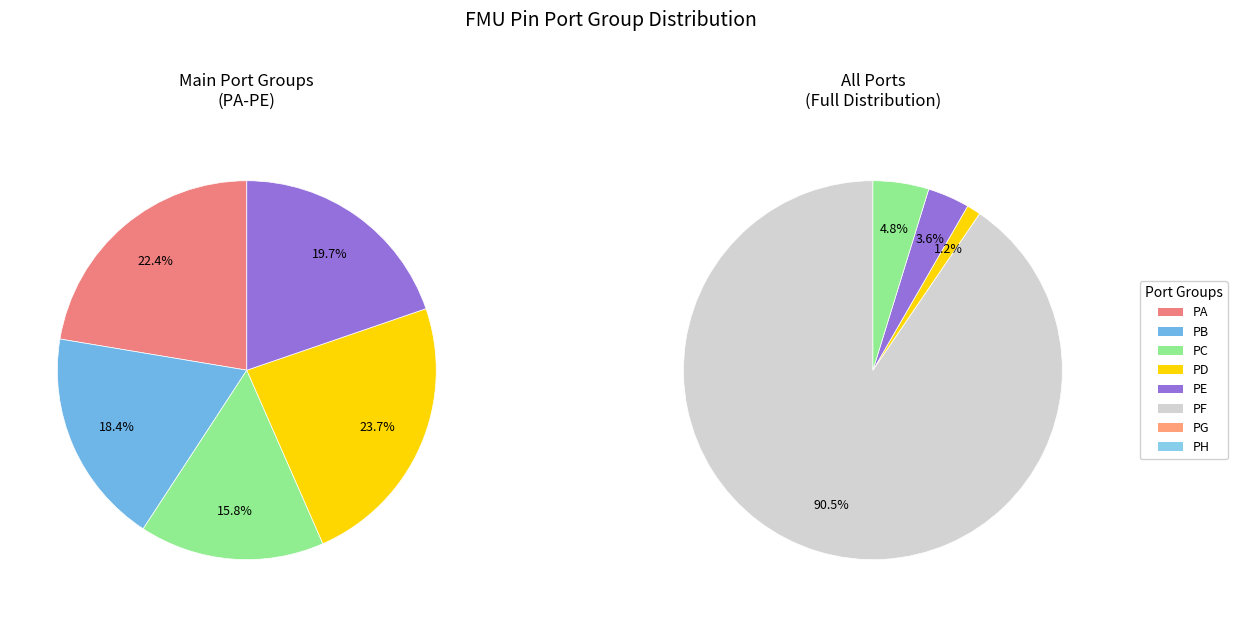

Which slice is the largest?

PD